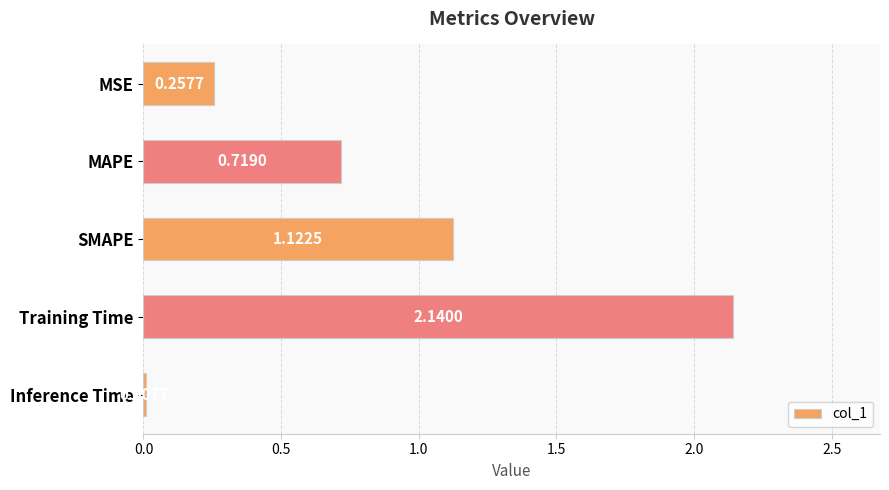

Which category has the highest value across all series?

Training Time